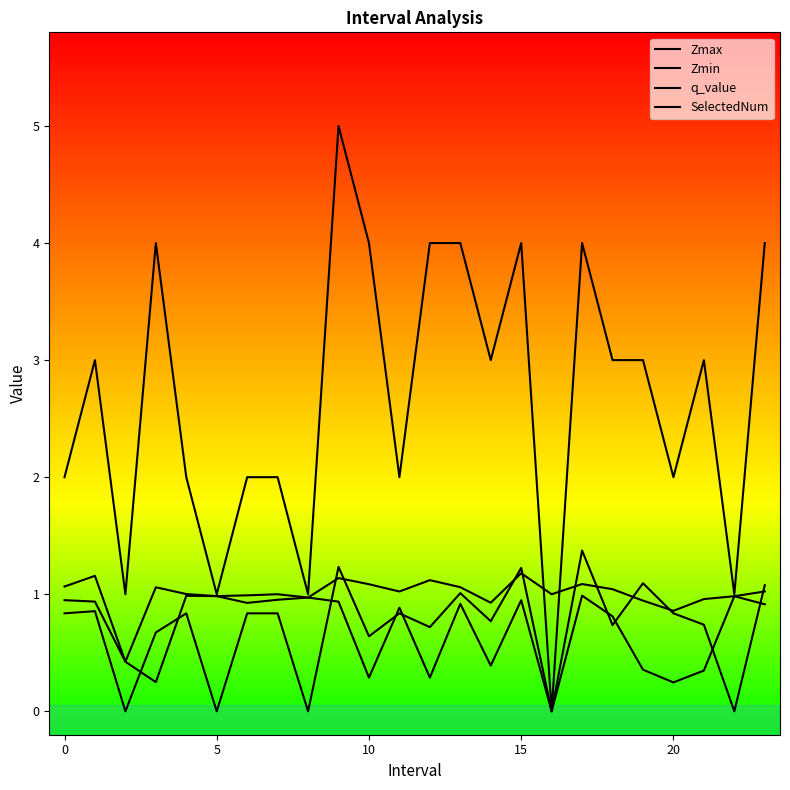

At which category is the sum across all series the highest?

9